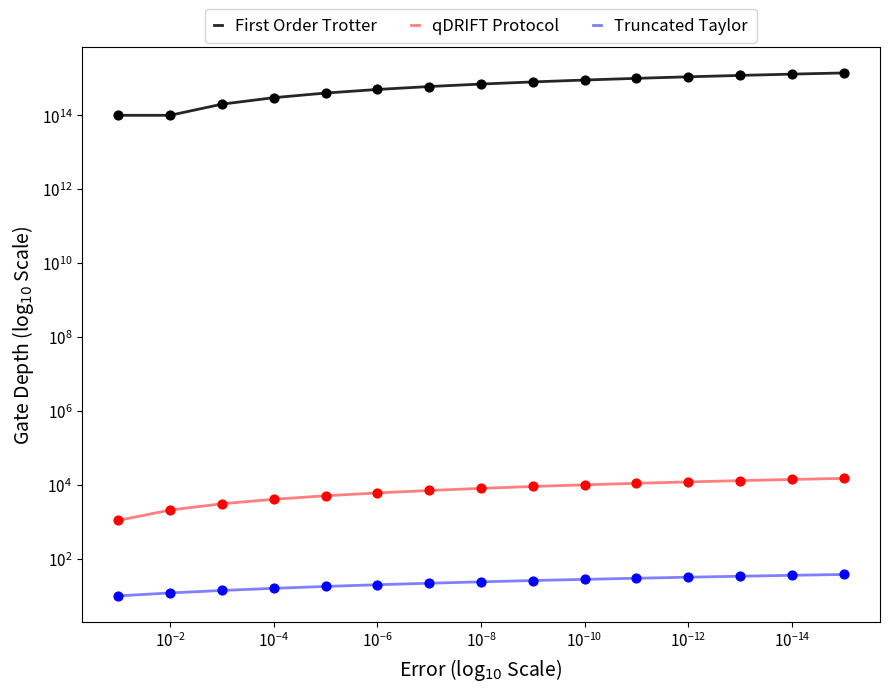

Which series has the widest spread of Y values?

First Order Trotter